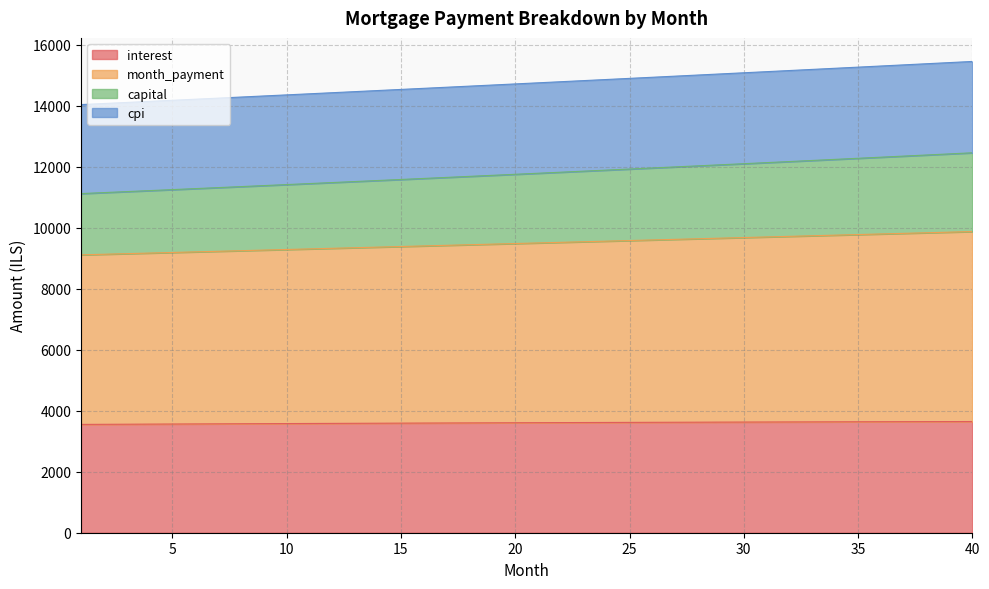

Is it true that capital equals 8961.4 at 21?

False